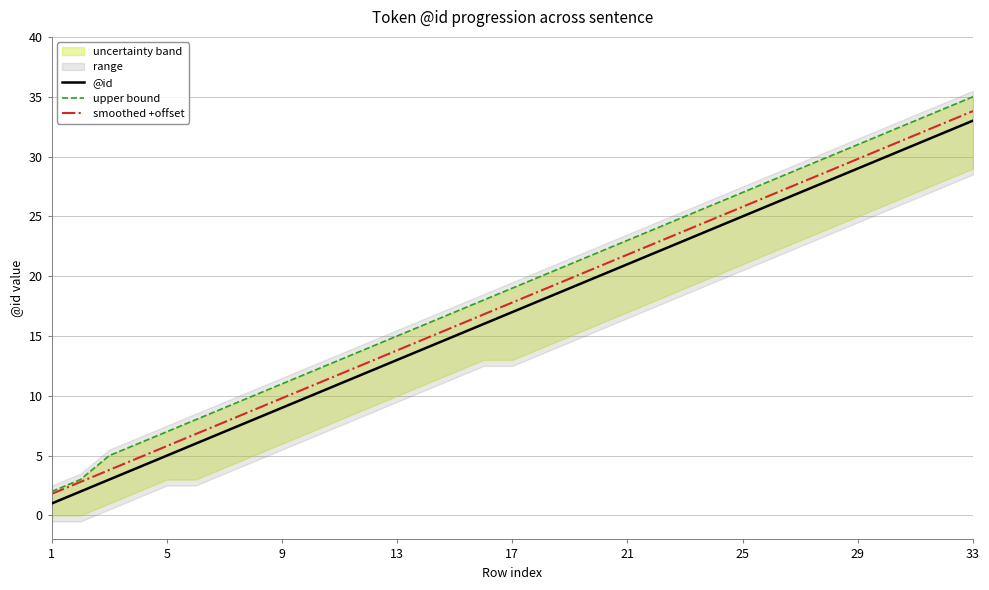

The value of upper bound at 26 is 29.0. True or false?

True